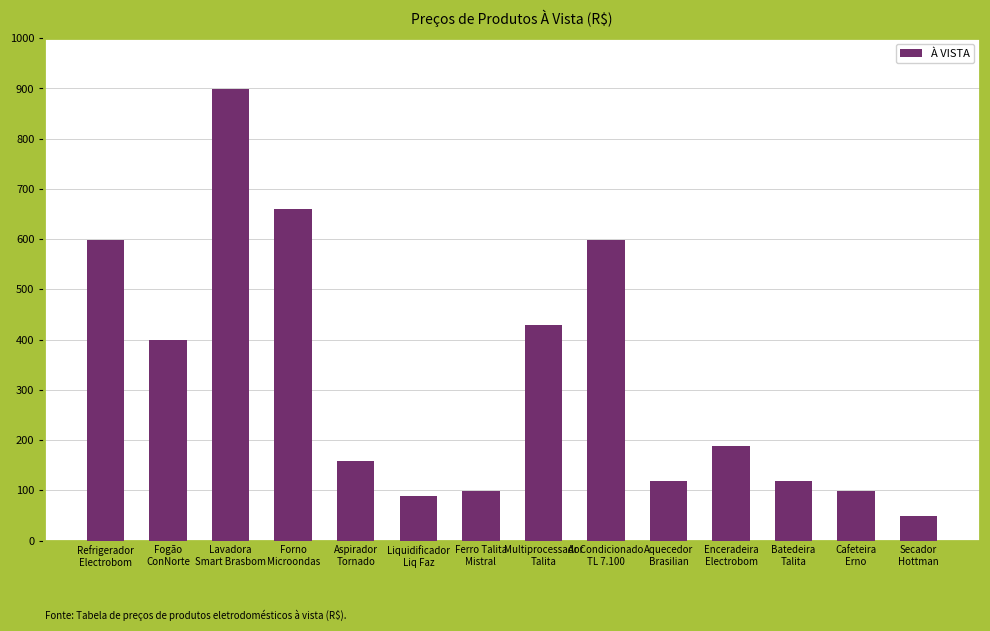

What is the maximum value shown in the chart?

899